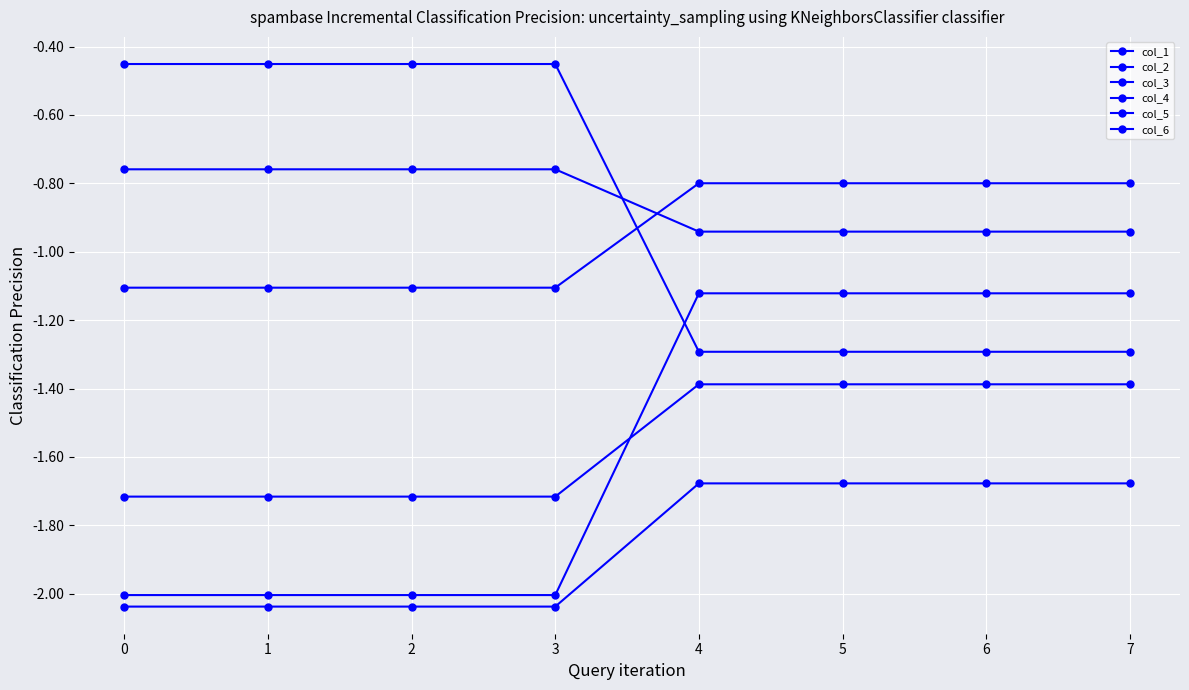

What is the difference between the maximum and minimum values in the col_1 series?

0.4